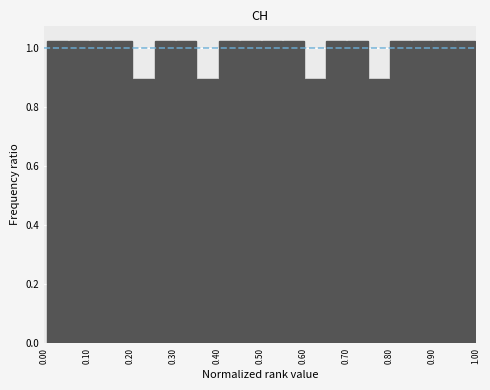

Reading left to right, list every bar in this chart as the range it spans on the x-axis followed by its height. Neither the bar edges nor the heights are printed on the chart, so give them approximately, as read against the axes.

0.01 to 0.06: 1.02
0.06 to 0.11: 1.02
0.11 to 0.16: 1.02
0.16 to 0.21: 1.02
0.21 to 0.25: 0.90
0.25 to 0.30: 1.02
0.30 to 0.35: 1.02
0.35 to 0.40: 0.90
0.40 to 0.45: 1.02
0.45 to 0.50: 1.02
0.50 to 0.55: 1.02
0.55 to 0.60: 1.02
0.60 to 0.65: 0.90
0.65 to 0.70: 1.02
0.70 to 0.75: 1.02
0.75 to 0.80: 0.90
0.80 to 0.85: 1.02
0.85 to 0.90: 1.02
0.90 to 0.95: 1.02
0.95 to 1.00: 1.02